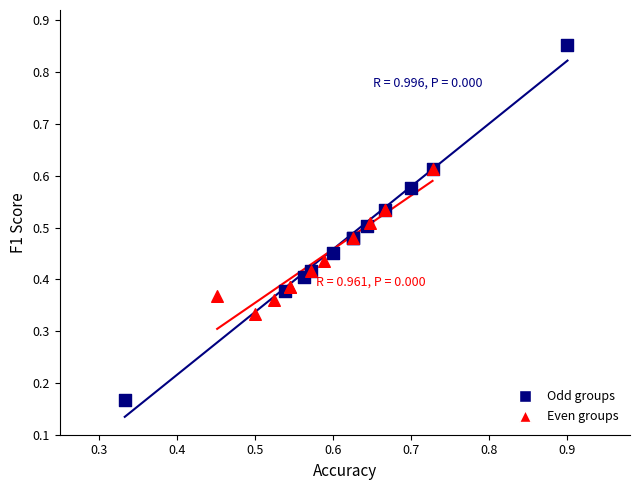

Which series reaches the maximum Y coordinate?

Odd groups